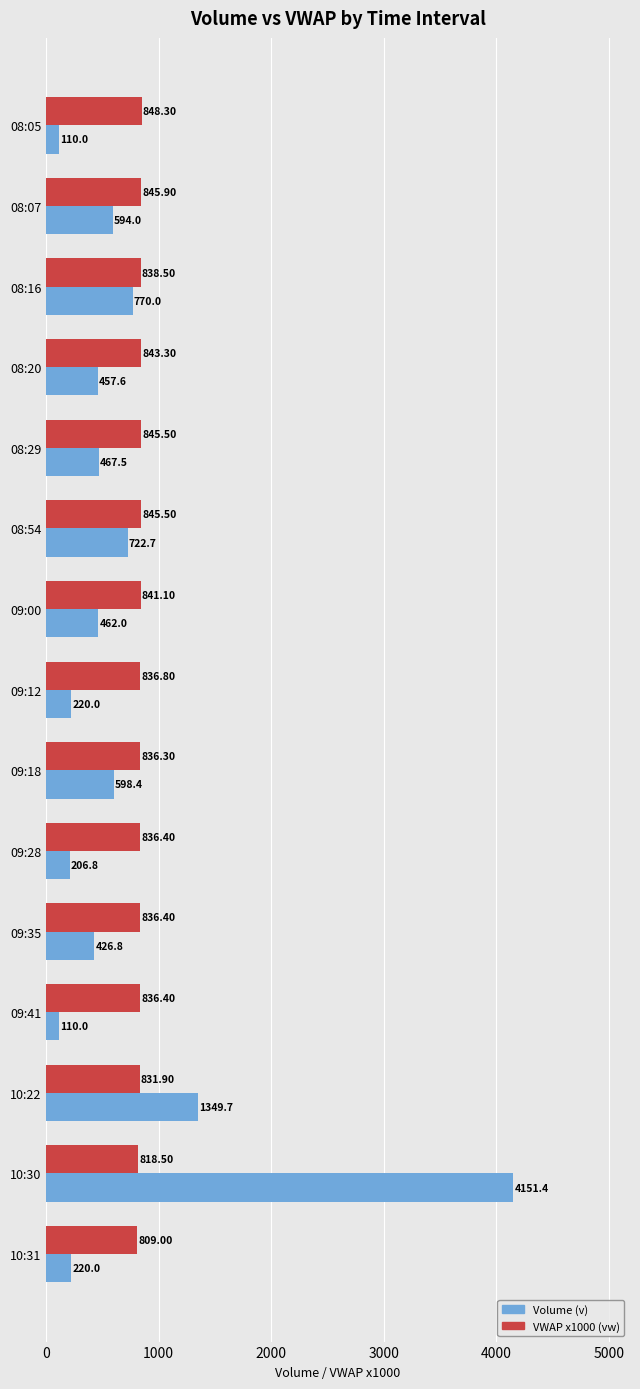

At how many categories does at least one series exceed 3827?

1